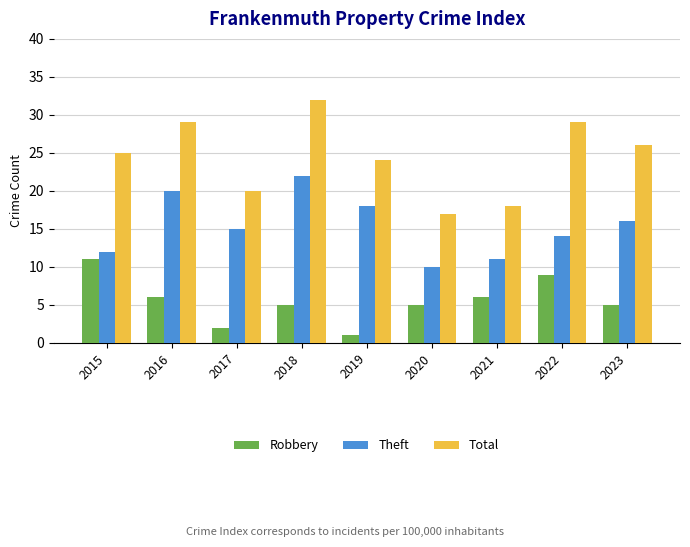

Is the value of Total at 2017 greater than the value of Theft at 2023?

Yes